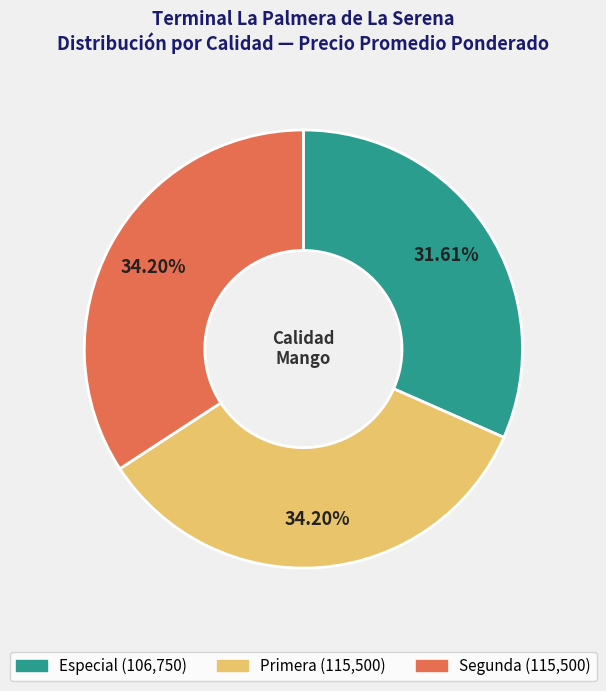

Between Especial and Primera, which is larger?

Primera